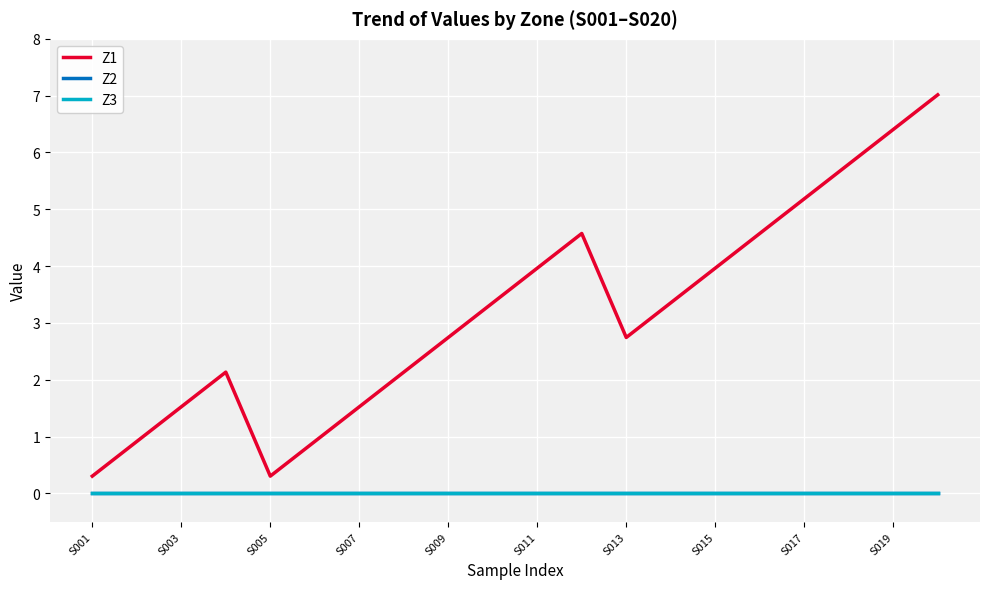

Does the chart have visible grid lines?

Yes